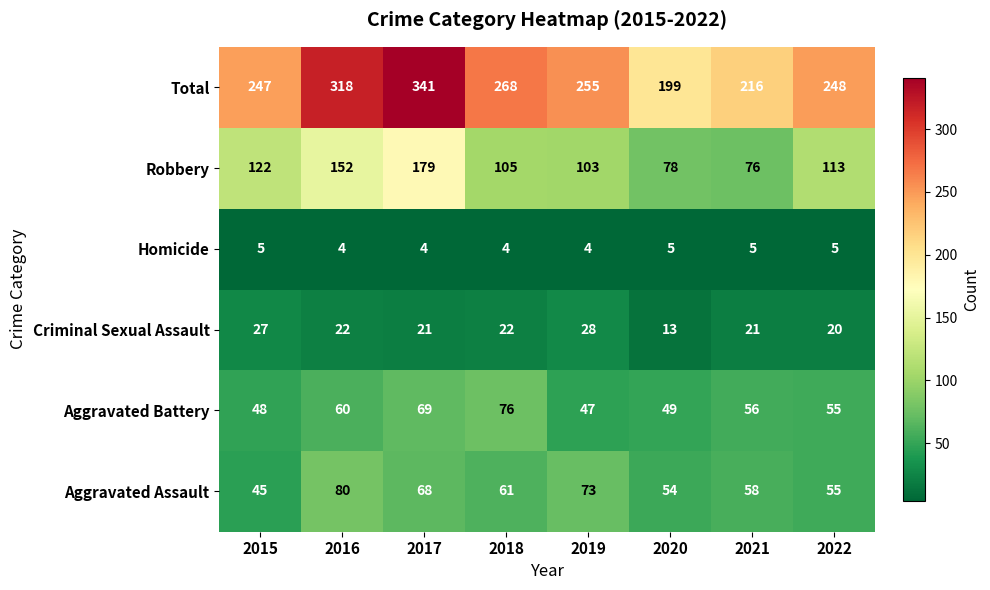

What is the average value of the Robbery series?

116